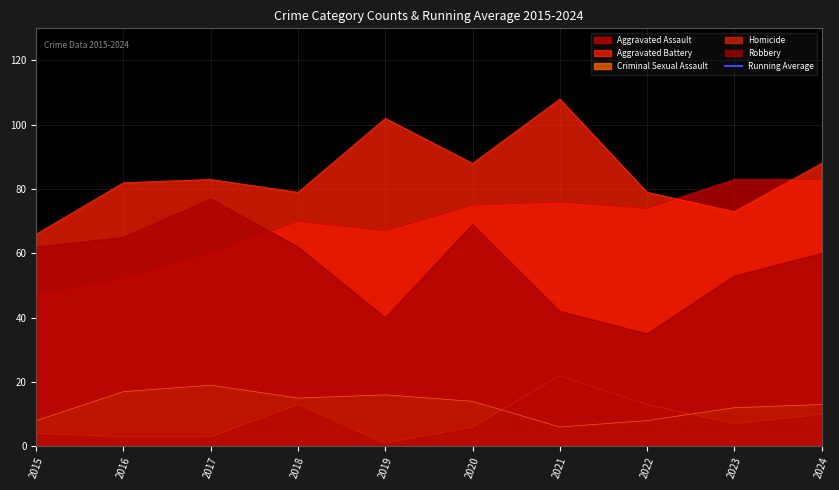

Which label corresponds to the largest value in the chart?

2021